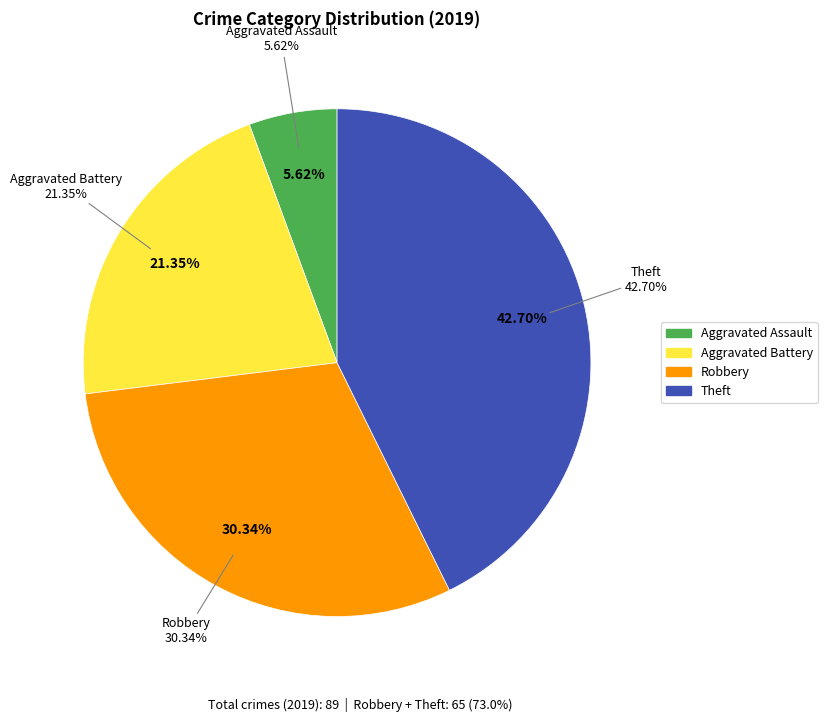

What is the ratio of the value at Aggravated Assault to the value at Robbery?

0.2